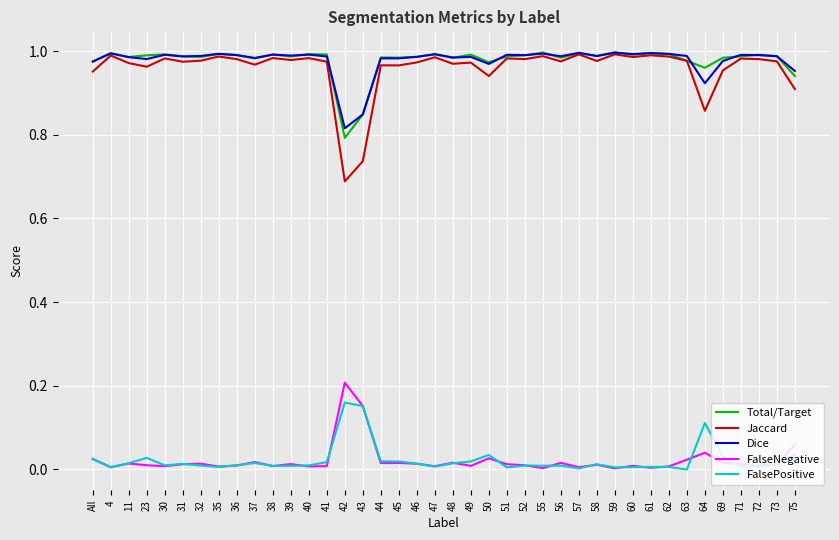

The Jaccard series shows 1.4 at 51. True or false?

False